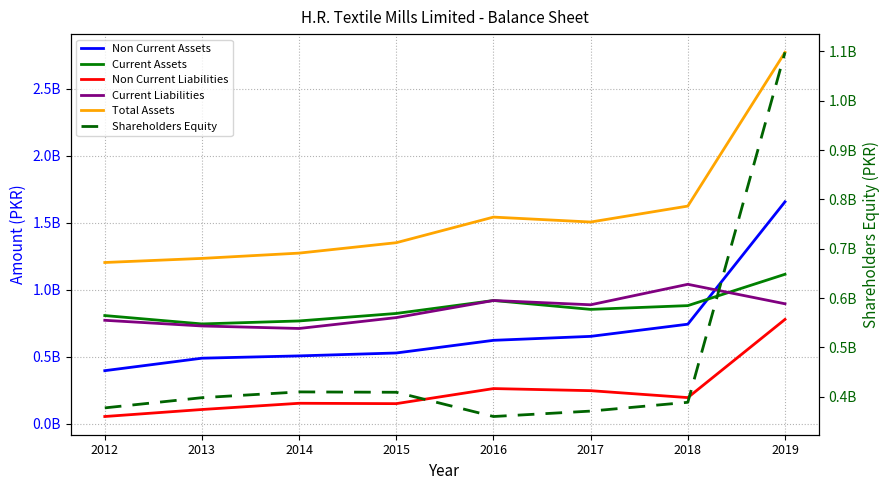

What is the difference between the Total Assets values at 2019 and 2014?

1498416887